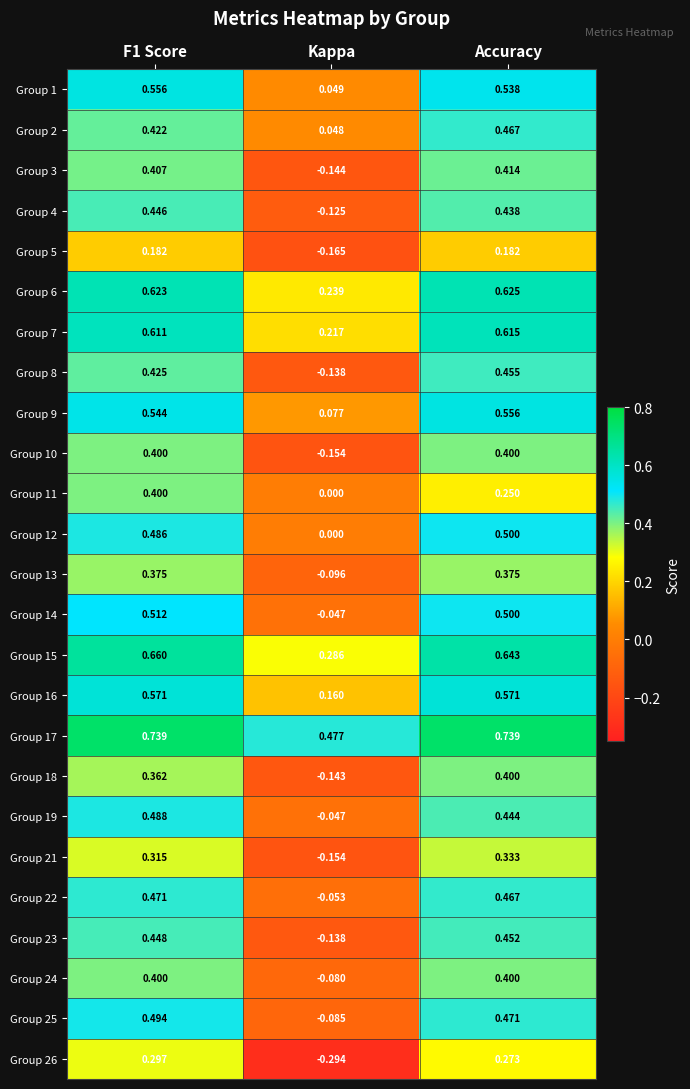

How many categories are shown in the chart?

3